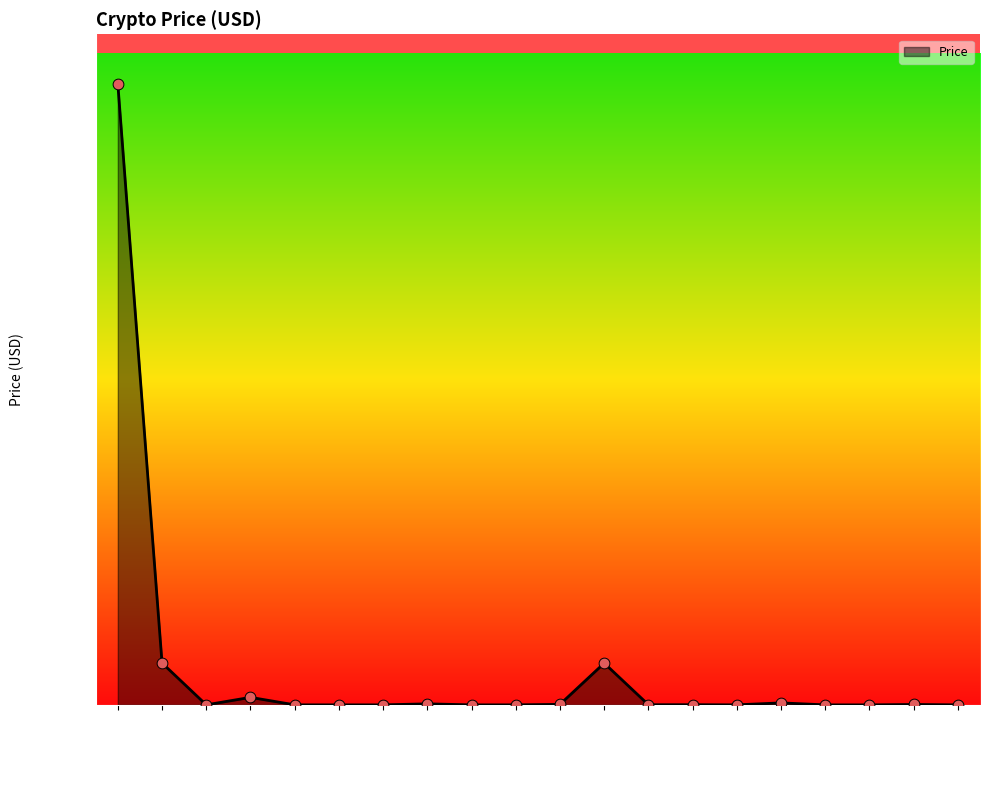

What is the change in value from OKB to Solana?

-24.0